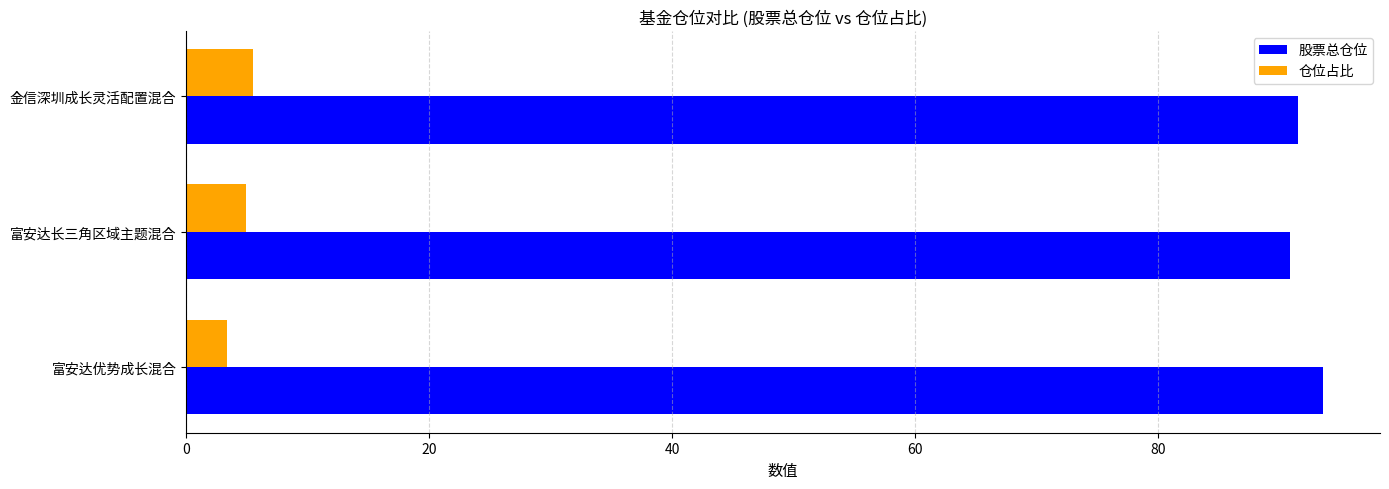

The value of 仓位占比 at 富安达优势成长混合 is 3.4. True or false?

True